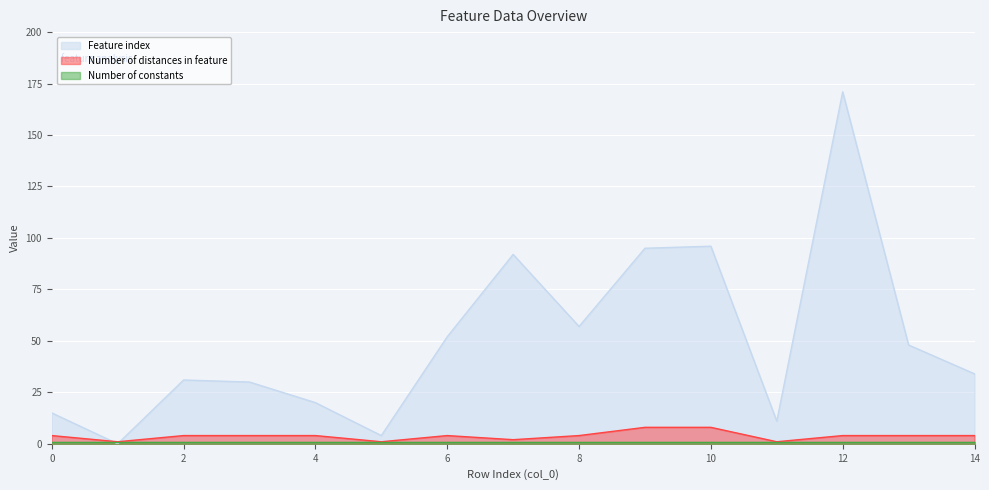

What is the value of the Feature index point at the 6th from the left?

4